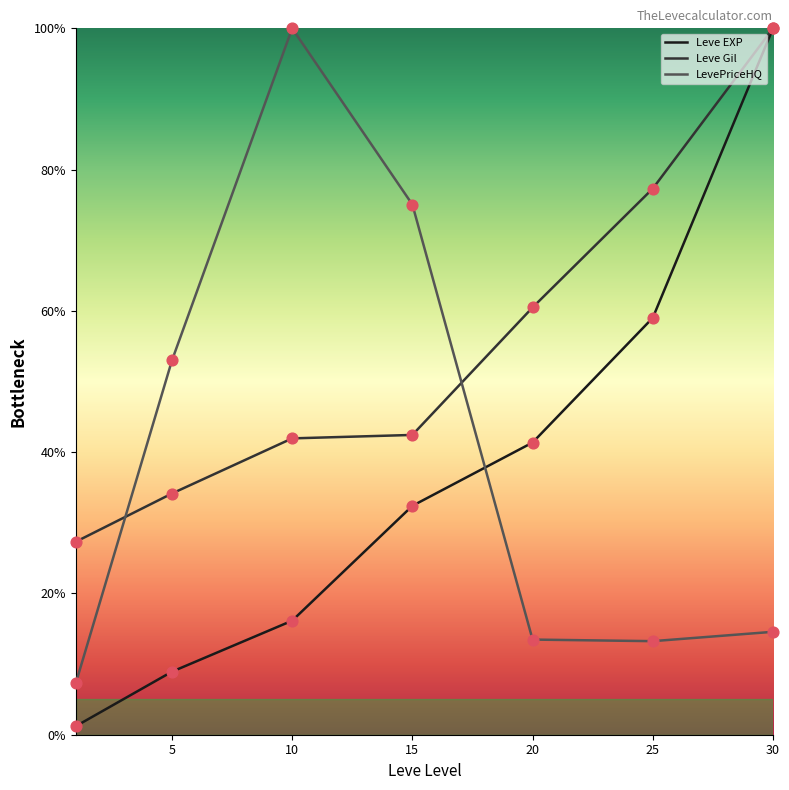

Which series has the widest spread of values?

Leve EXP